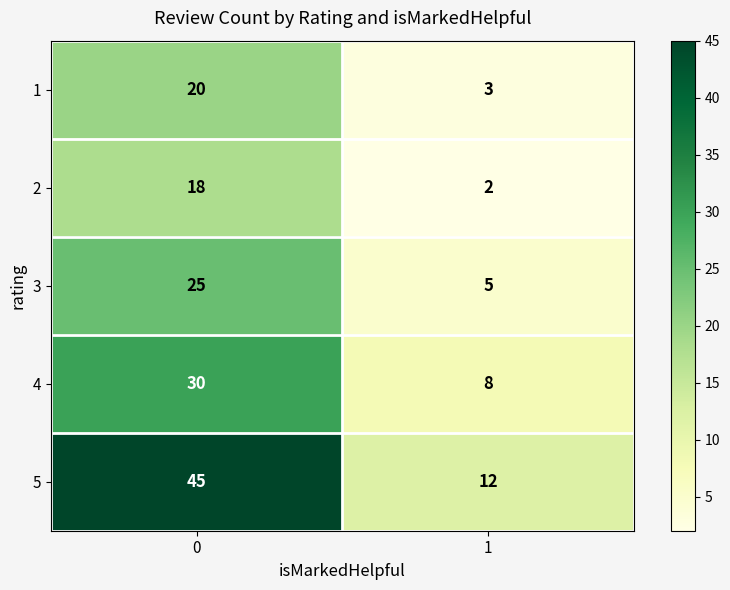

True or false: 1 has a value of 20 at 0.

True